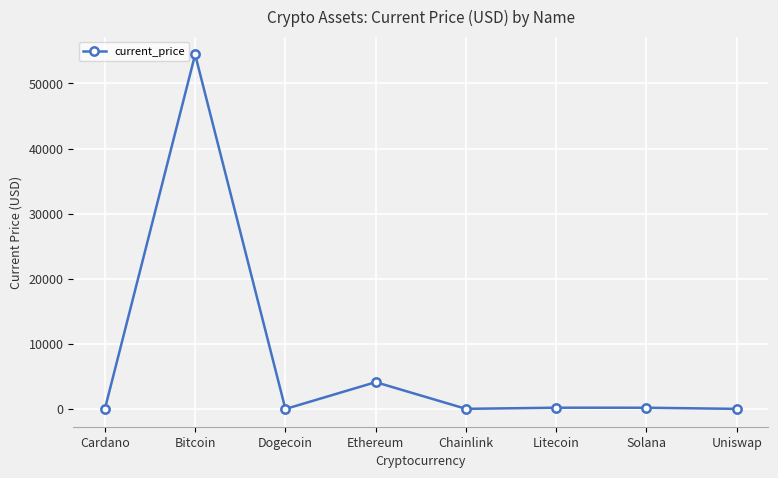

Where is the data nearest to the value 27222?

Ethereum